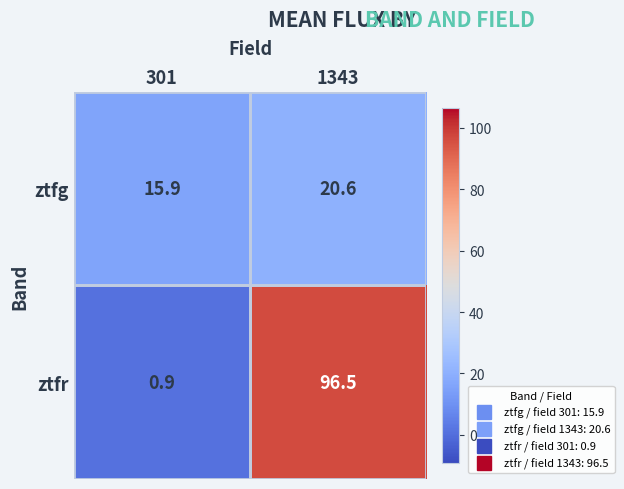

Is it true that ztfr equals 0.3 at 301?

False